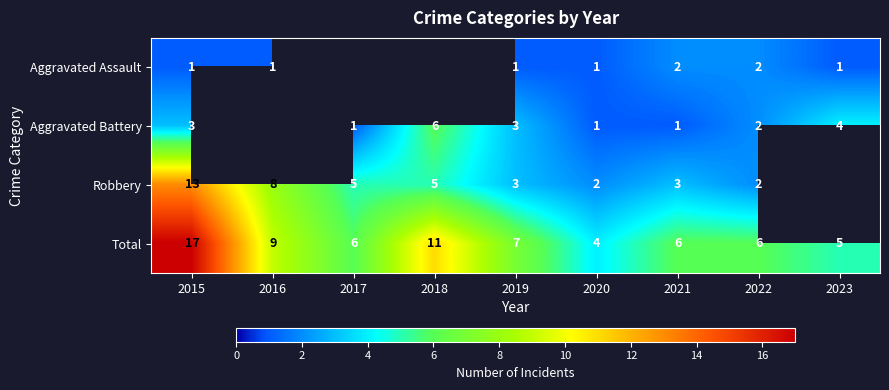

Is it true that Robbery equals 0.8 at 2019?

False